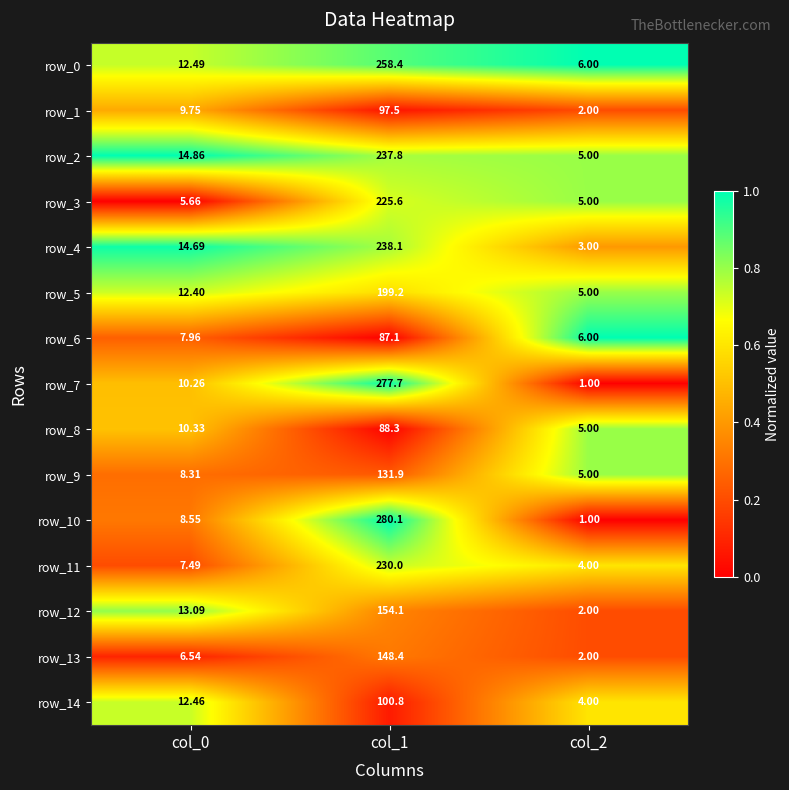

Which category has the lowest value in the row_5 series?

col_2